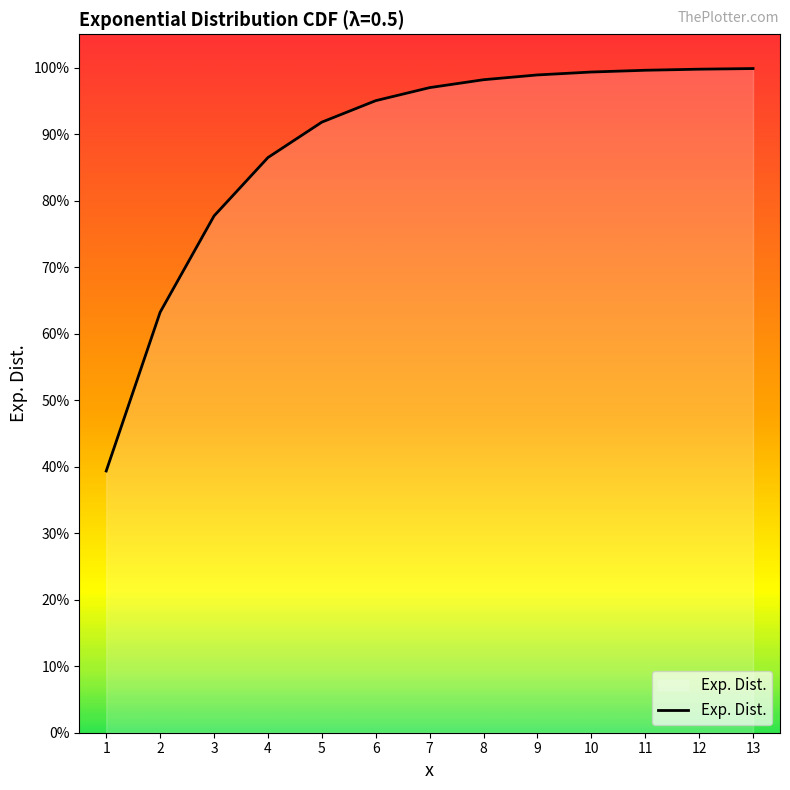

What is the minimum value shown in the chart?

0.4